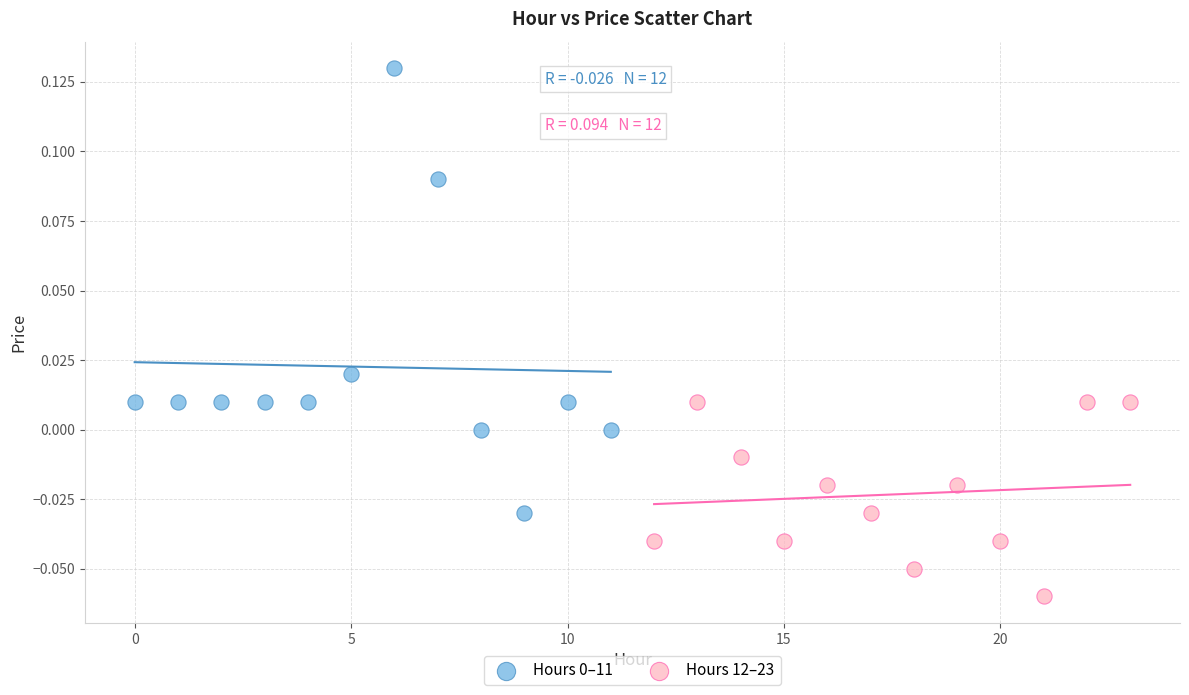

Which series reaches the minimum Y coordinate?

Hours 12–23